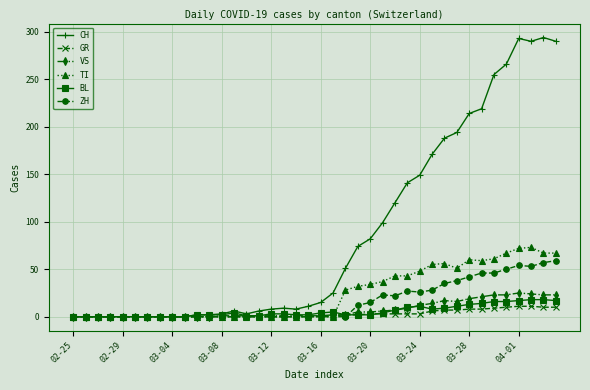

True or false: CH has more than 2 interior local peaks.

True